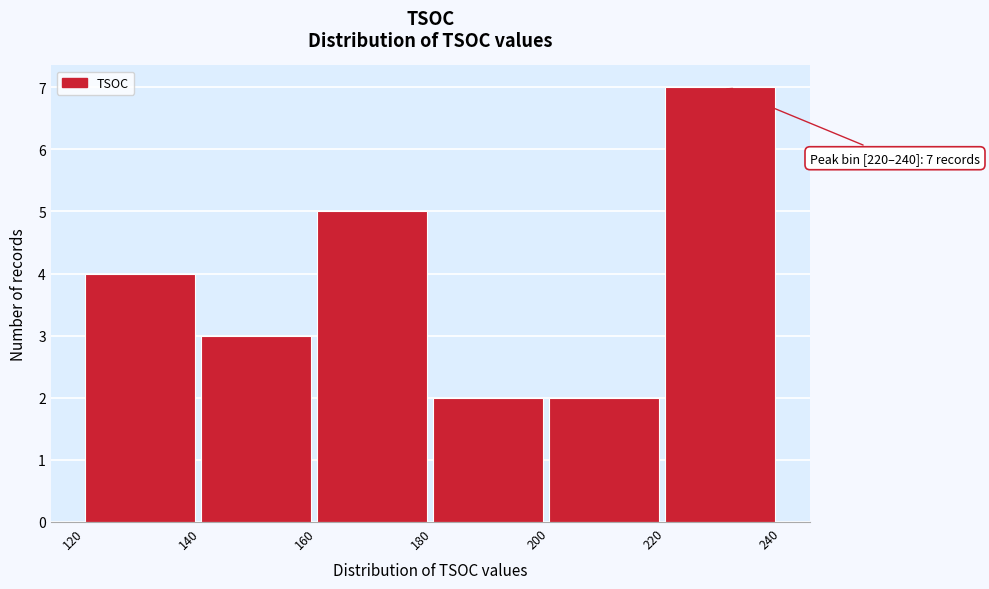

Which range on the x-axis has the tallest bar?

220 to 240